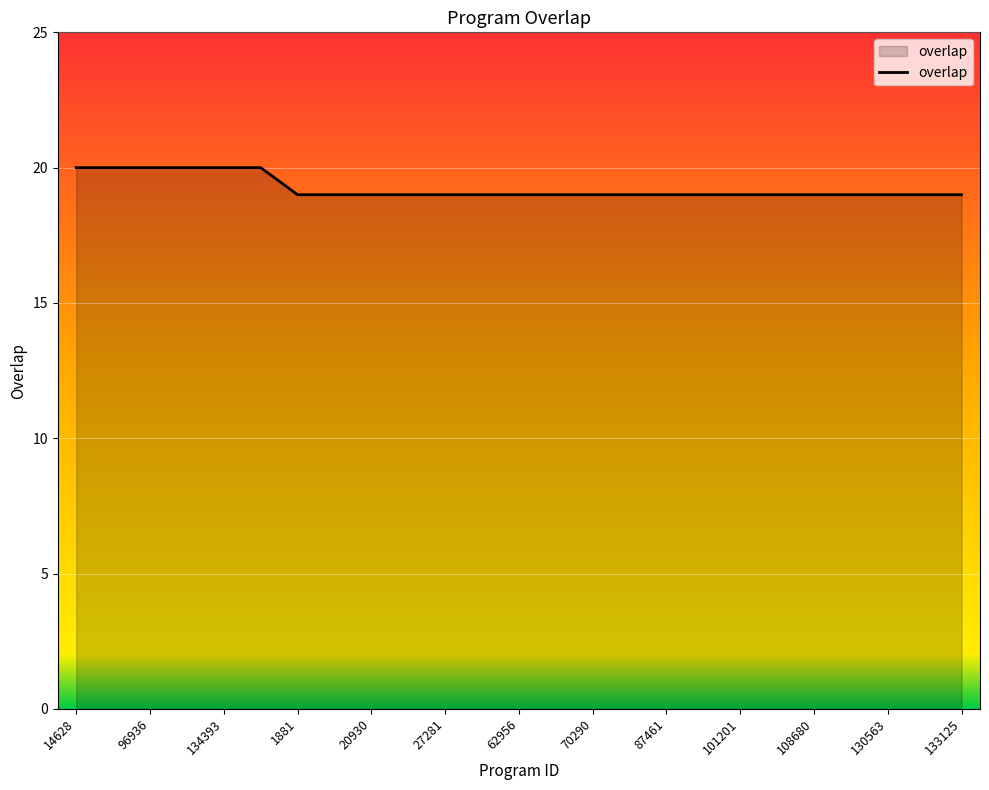

What is the maximum value shown in the chart?

20